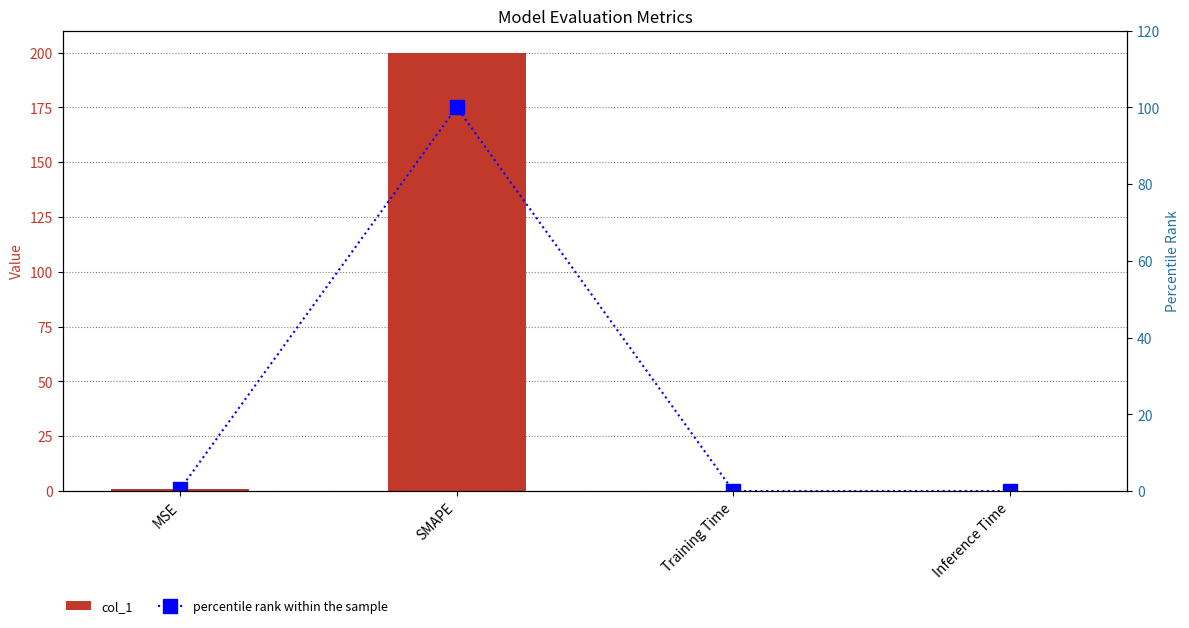

What is the label of the 1st bar from the right?

Inference Time